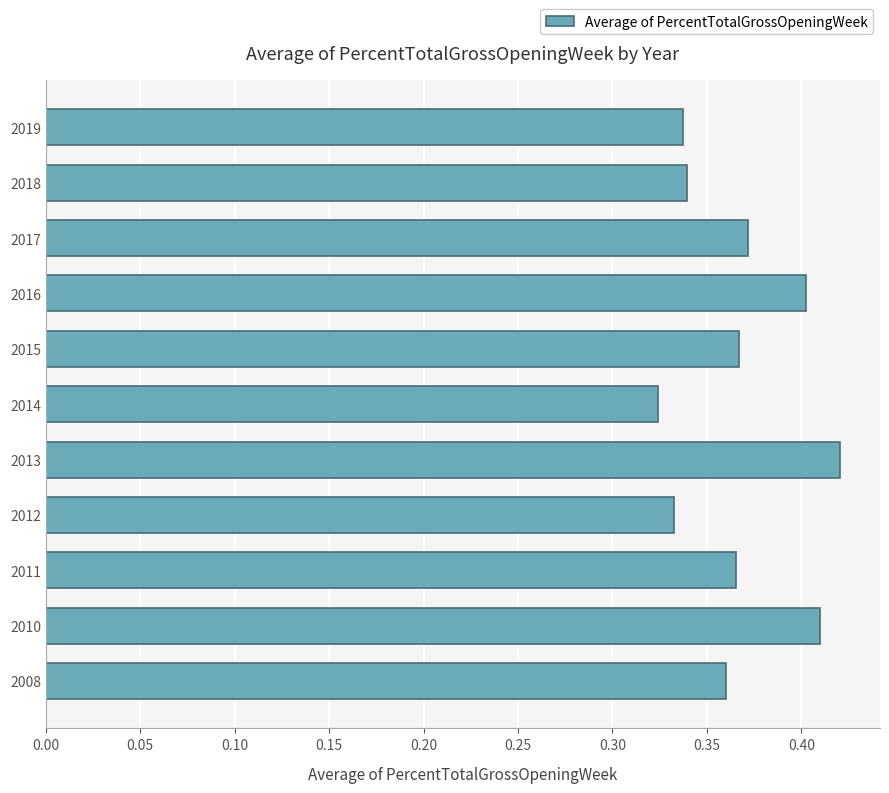

How many values are between 0 and 1?

11